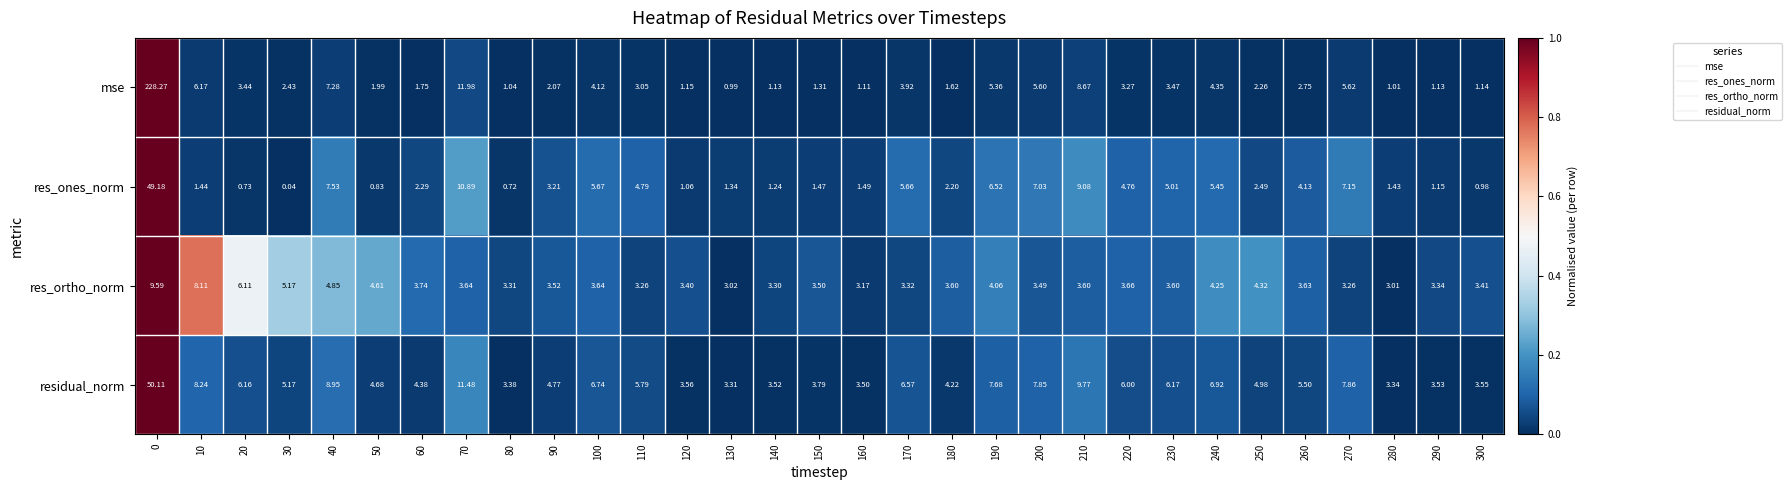

Which series has the largest total across all categories?

mse